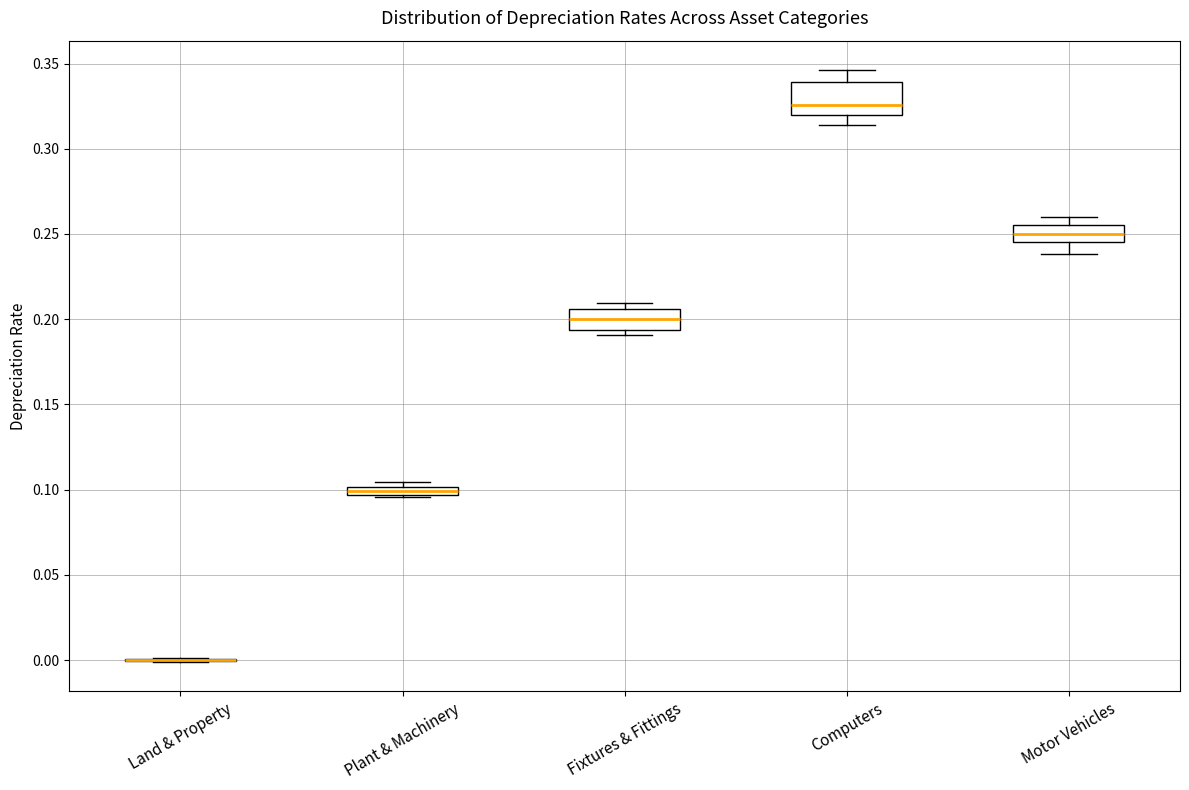

Comparing the boxes themselves (not the whiskers), which one is the tallest?

Computers